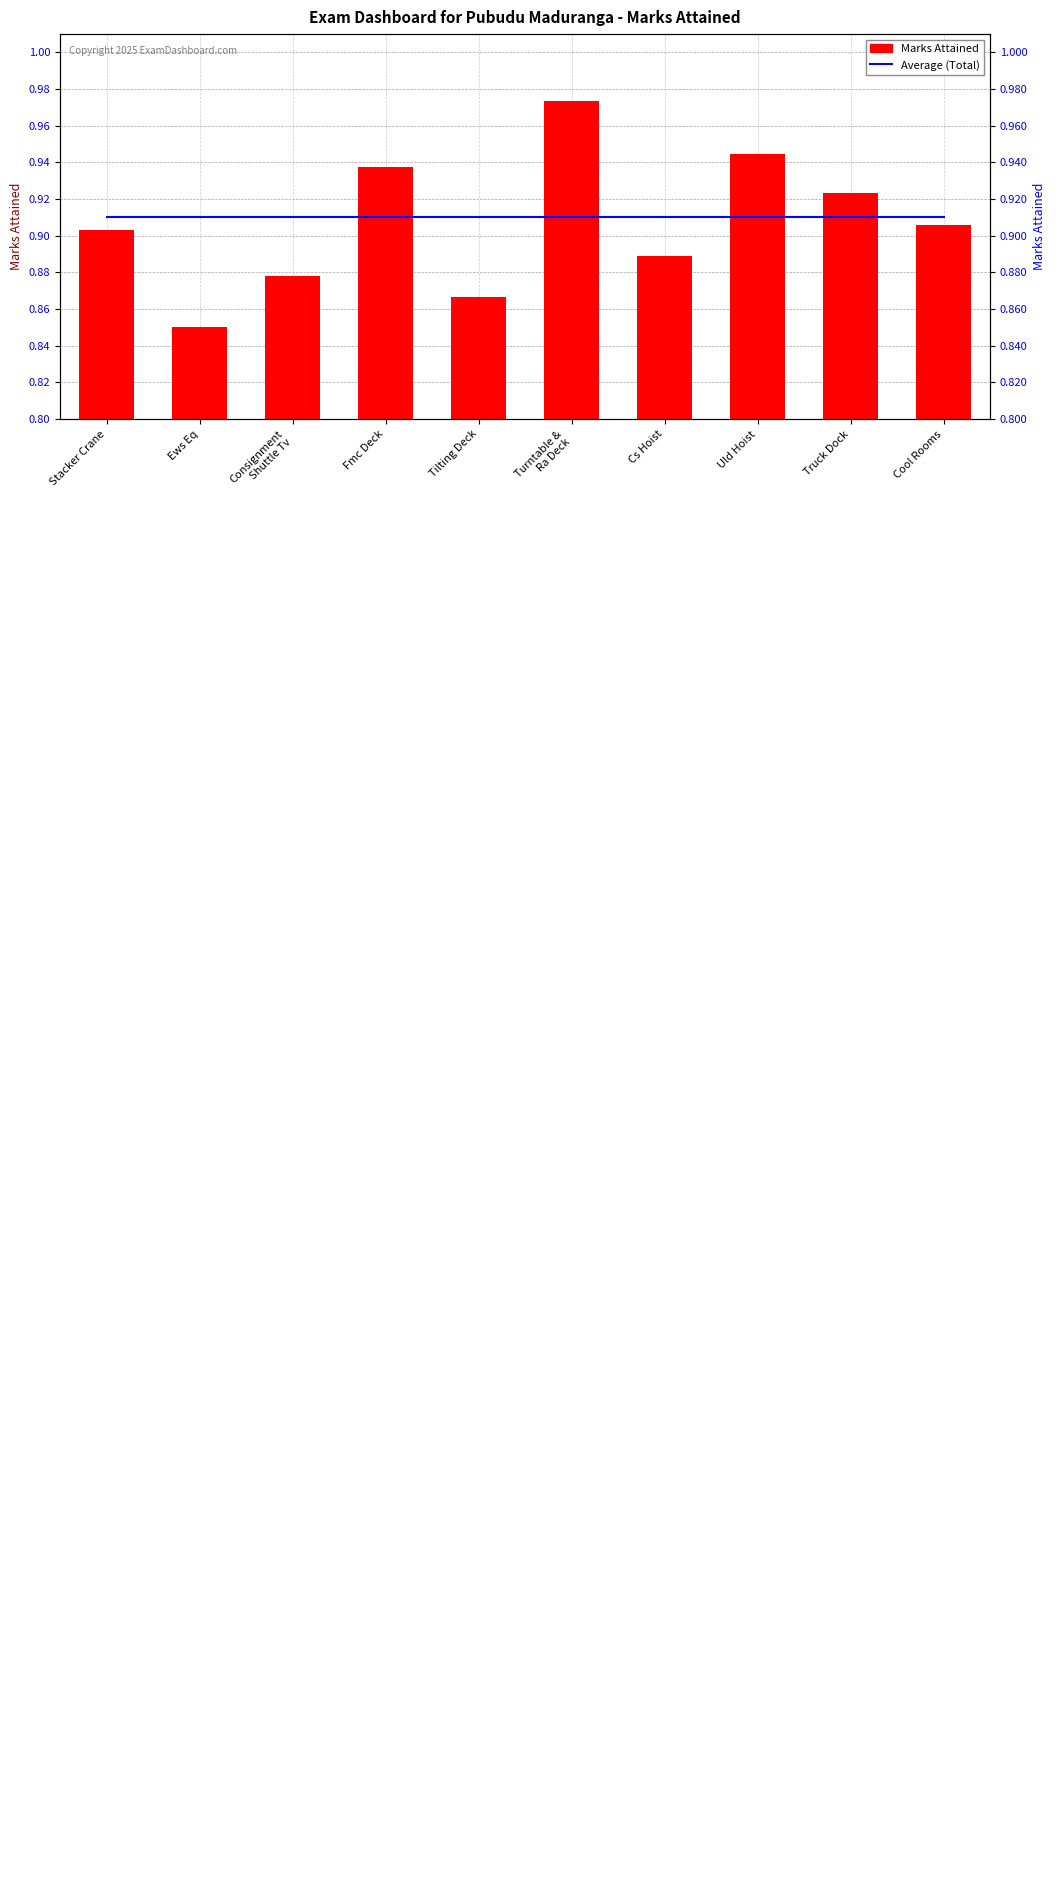

Between Ews Eq and Consignment
Shuttle Tv, which series saw the biggest shift?

Marks Attained